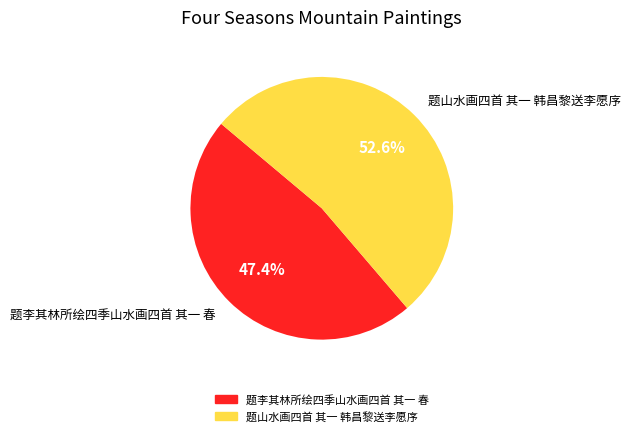

True or false: 题山水画四首 其一 韩昌黎送李愿序 accounts for 44% of the total.

False